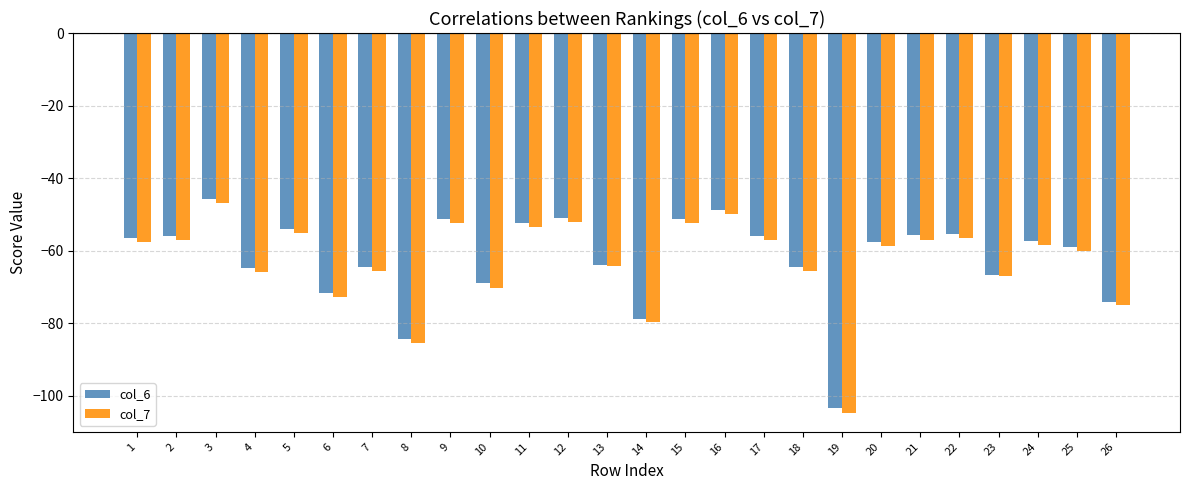

Which series has the largest total across all categories?

col_6